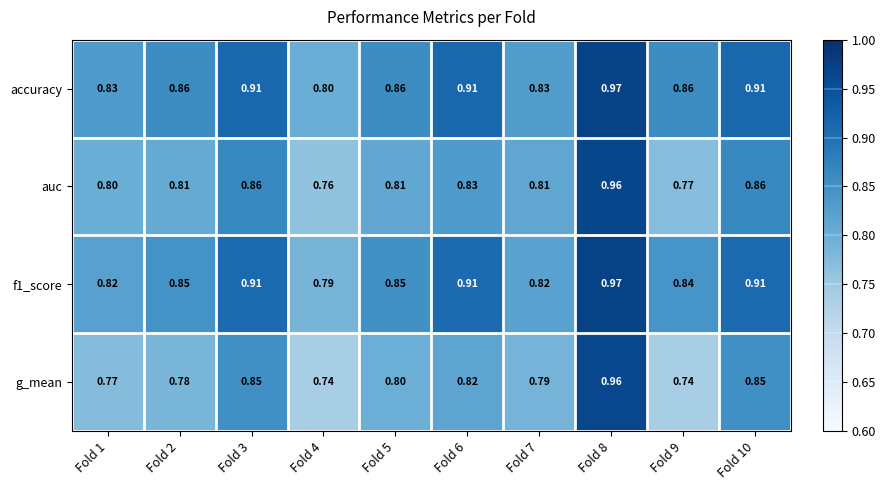

Is the value of g_mean at Fold 9 greater than the value of auc at Fold 4?

No